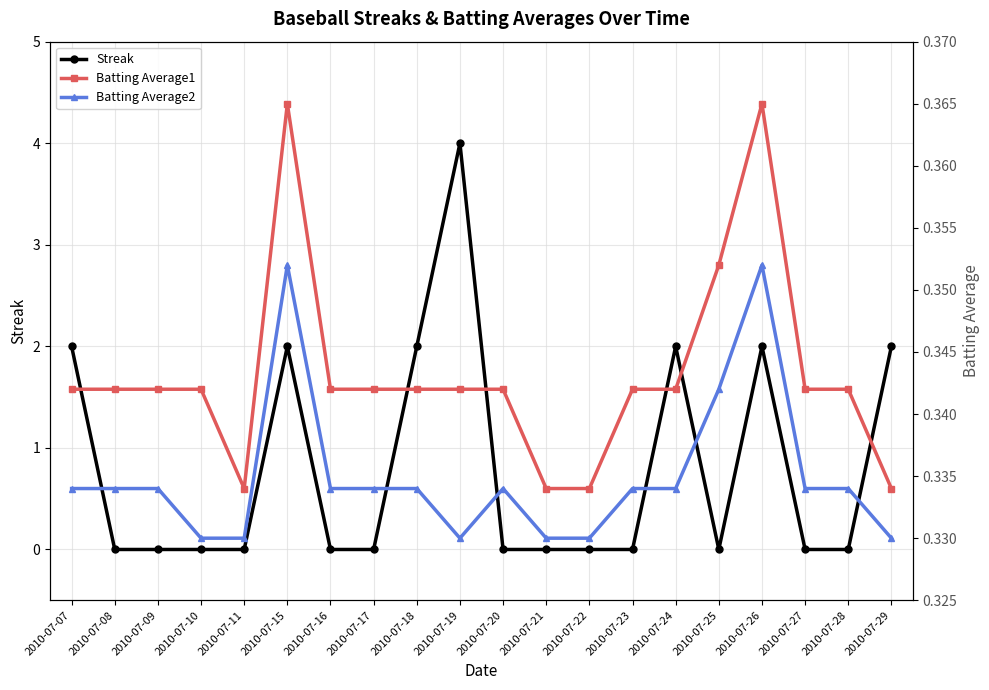

Is it true that Batting Average2 equals 0.3 at 2010-07-28?

True